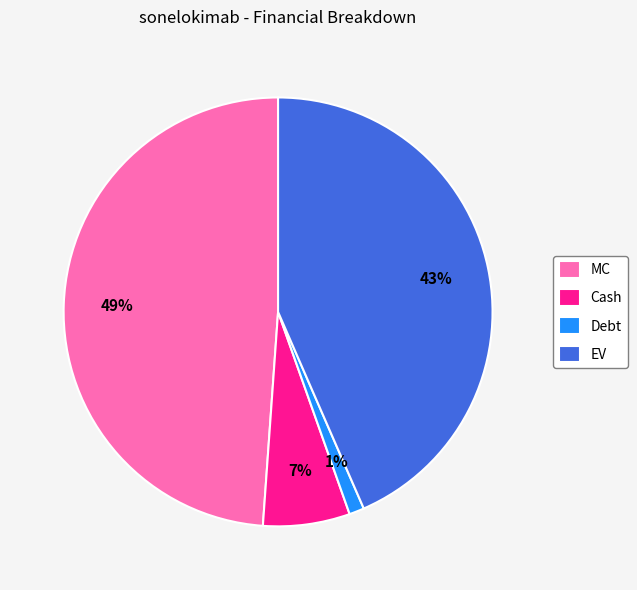

How many slices are in this pie chart?

4